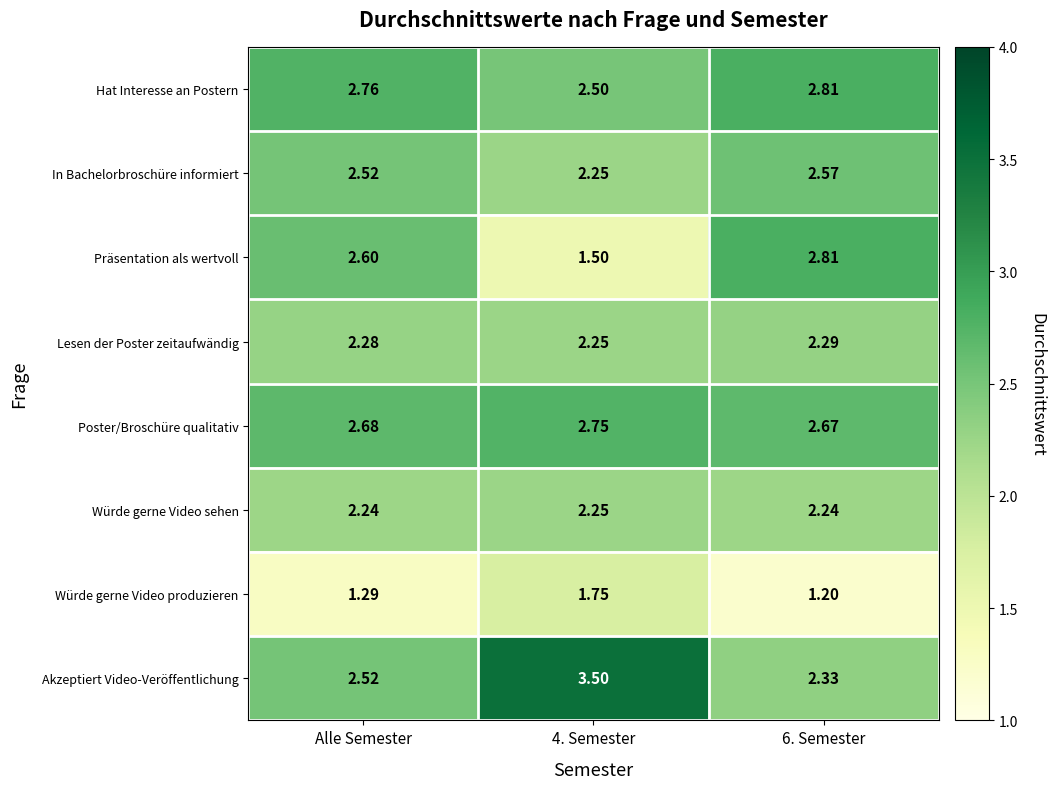

Which series has the widest spread of values?

Präsentation als wertvoll